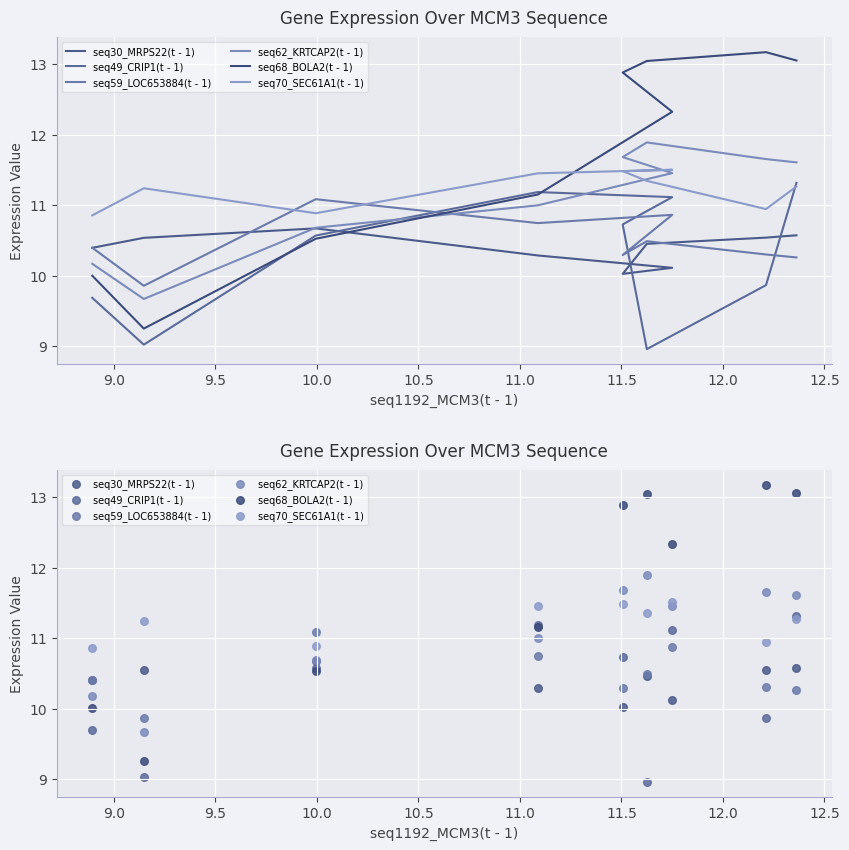

Is the value of seq49_CRIP1(t - 1) at 10.5 greater than the value of seq62_KRTCAP2(t - 1) at 9.0?

Yes